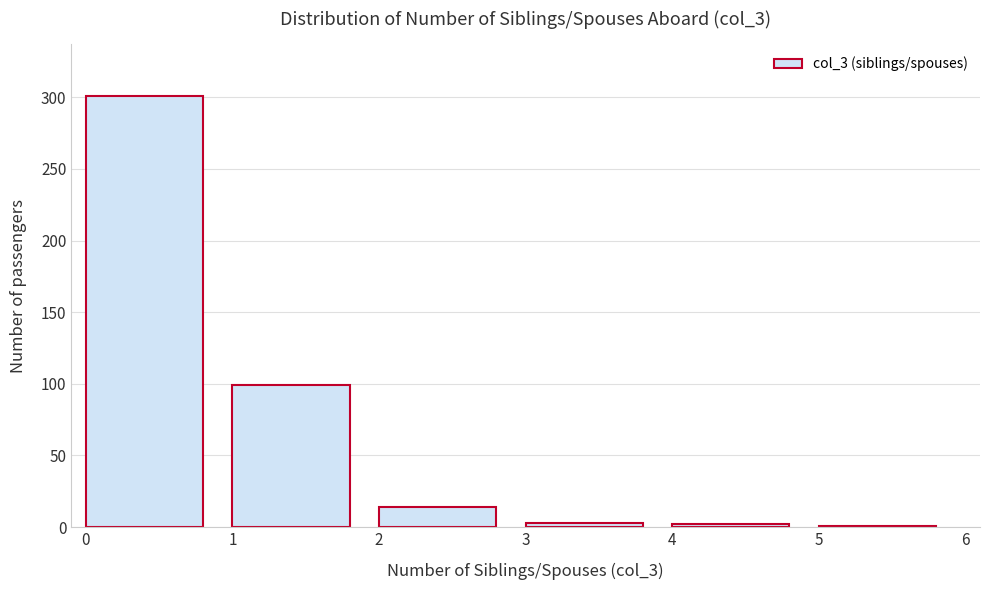

The chart shows a value of 427 at 0. True or false?

False